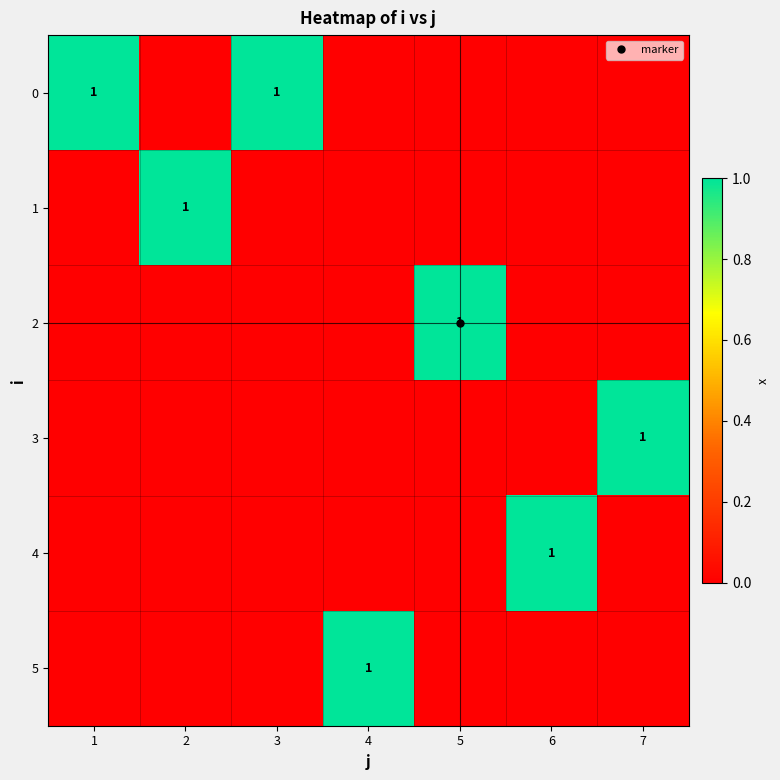

Rank the series at 1 from lowest to highest value.

1, 2, 3, 4, 5, 0